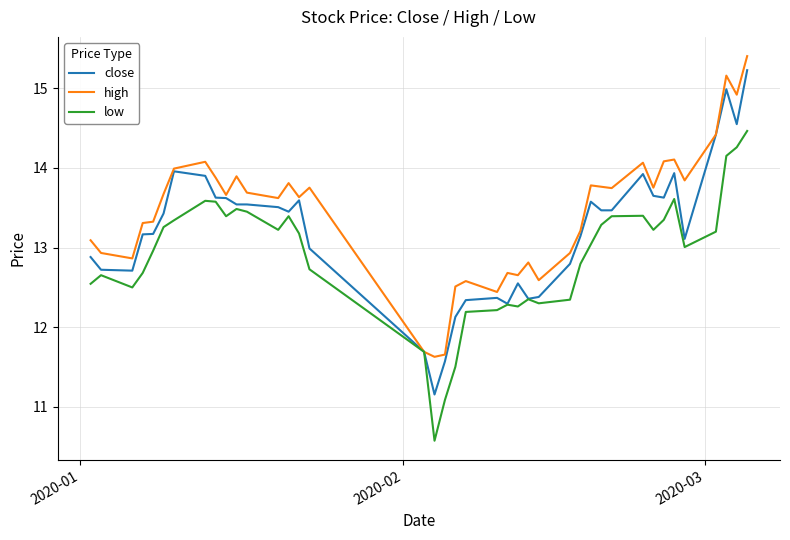

List the series in order of their overall mean, lowest first.

low, close, high